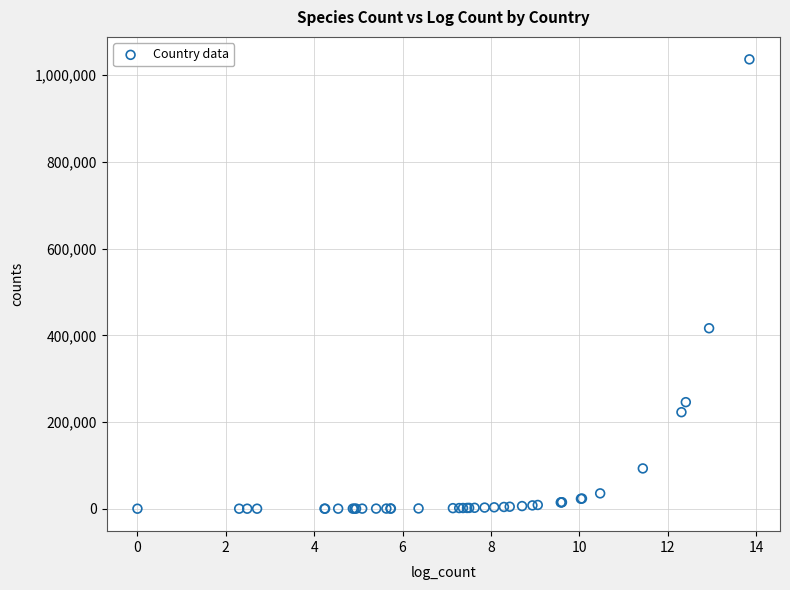

What Y value in the scatter plot is closest to 518299?

416299